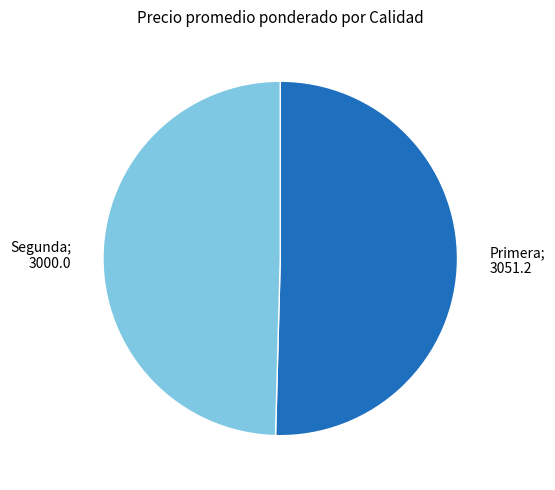

Count the number of slices in the pie.

2